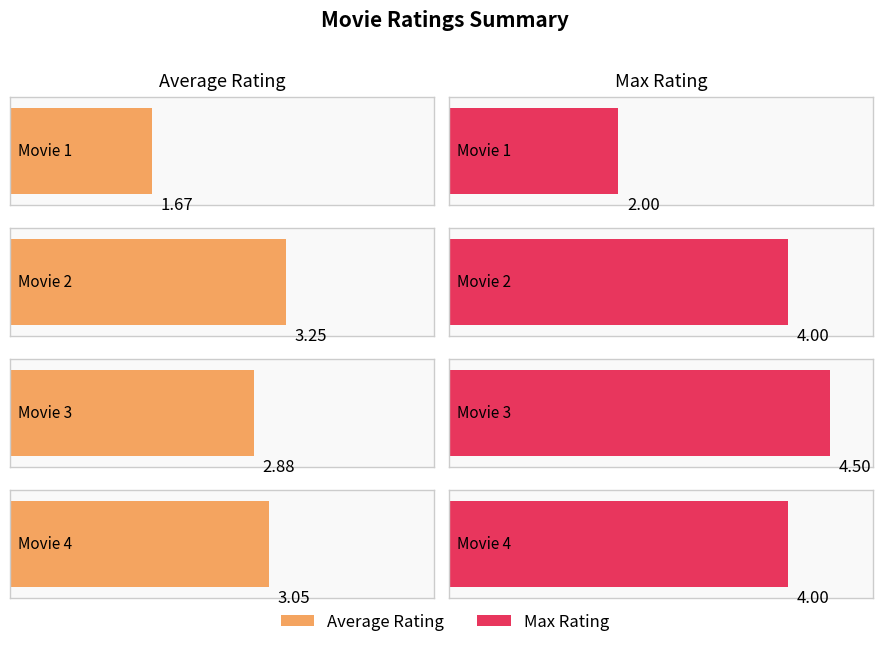

At which label does Max Rating reach its peak?

Movie 3